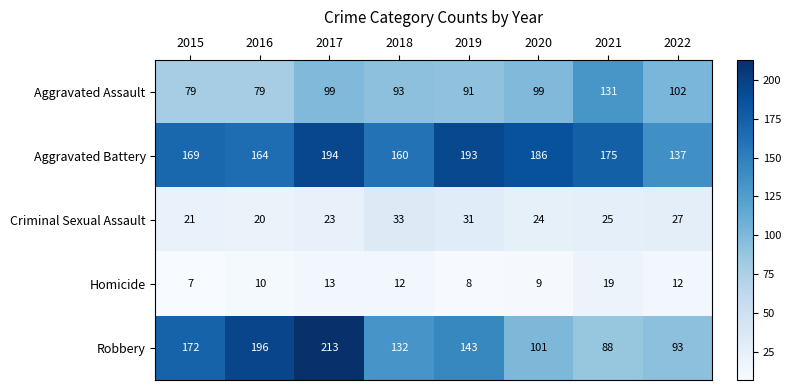

What is the maximum value for Homicide?

19